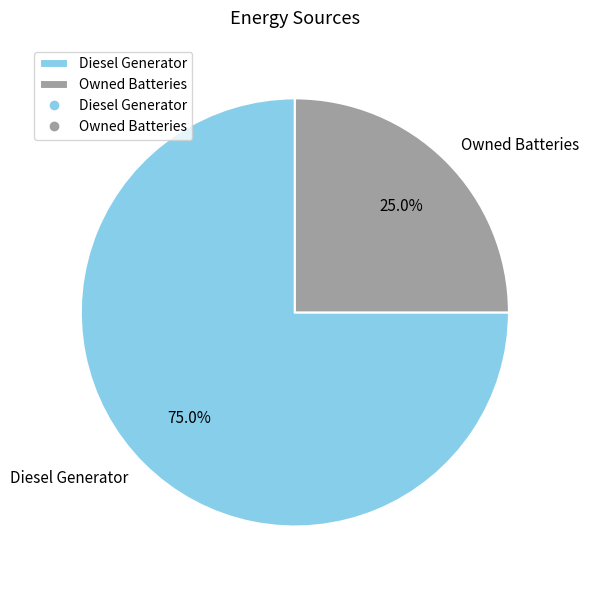

Rank the categories by value from highest to lowest.

Diesel Generator, Owned Batteries